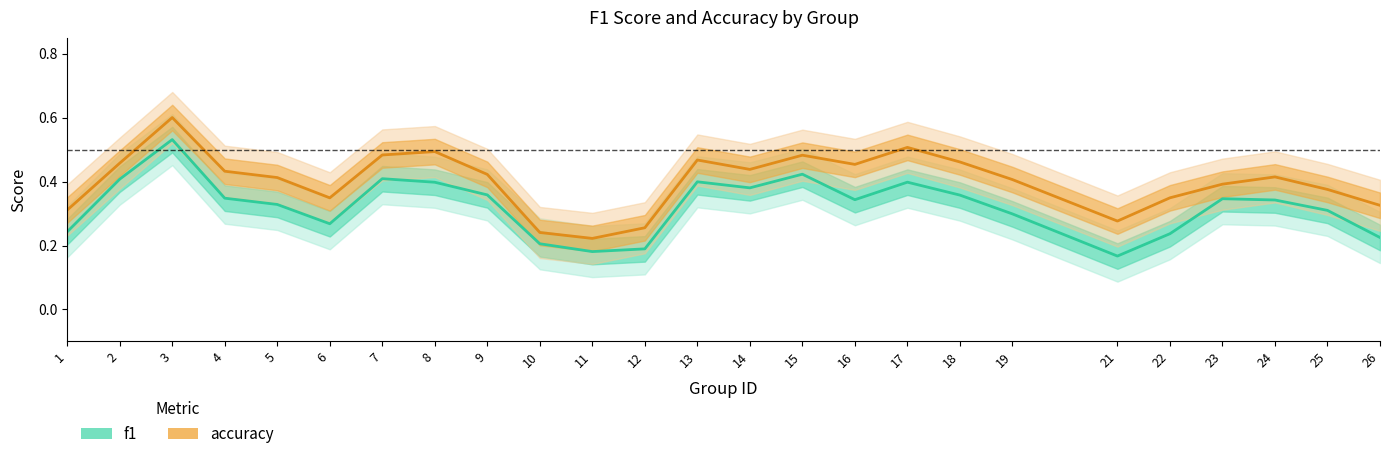

What is the approximate value of accuracy at 16?

0.5